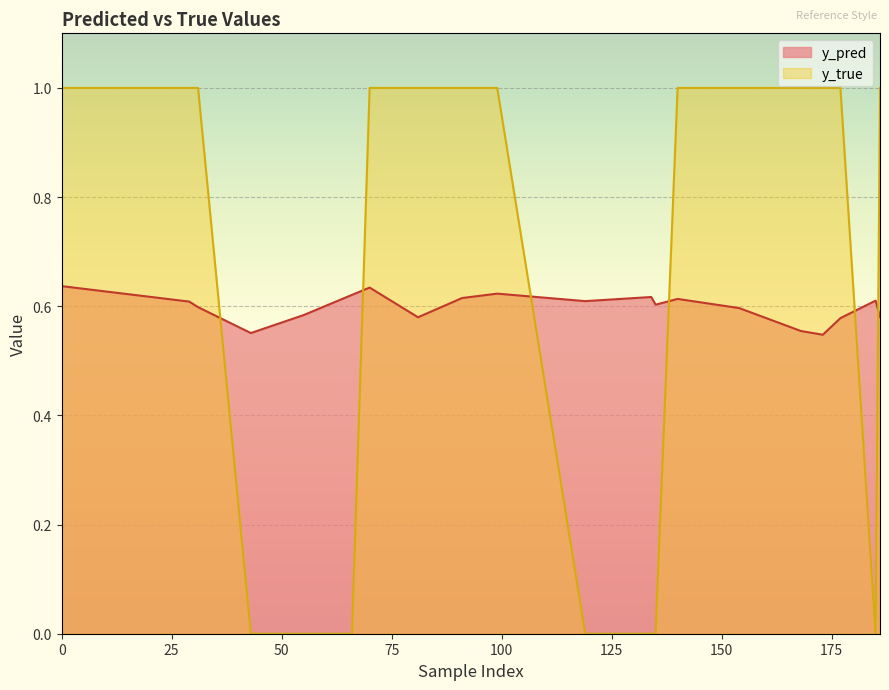

True or false: y_true has a value of 0.0 at 135.

True